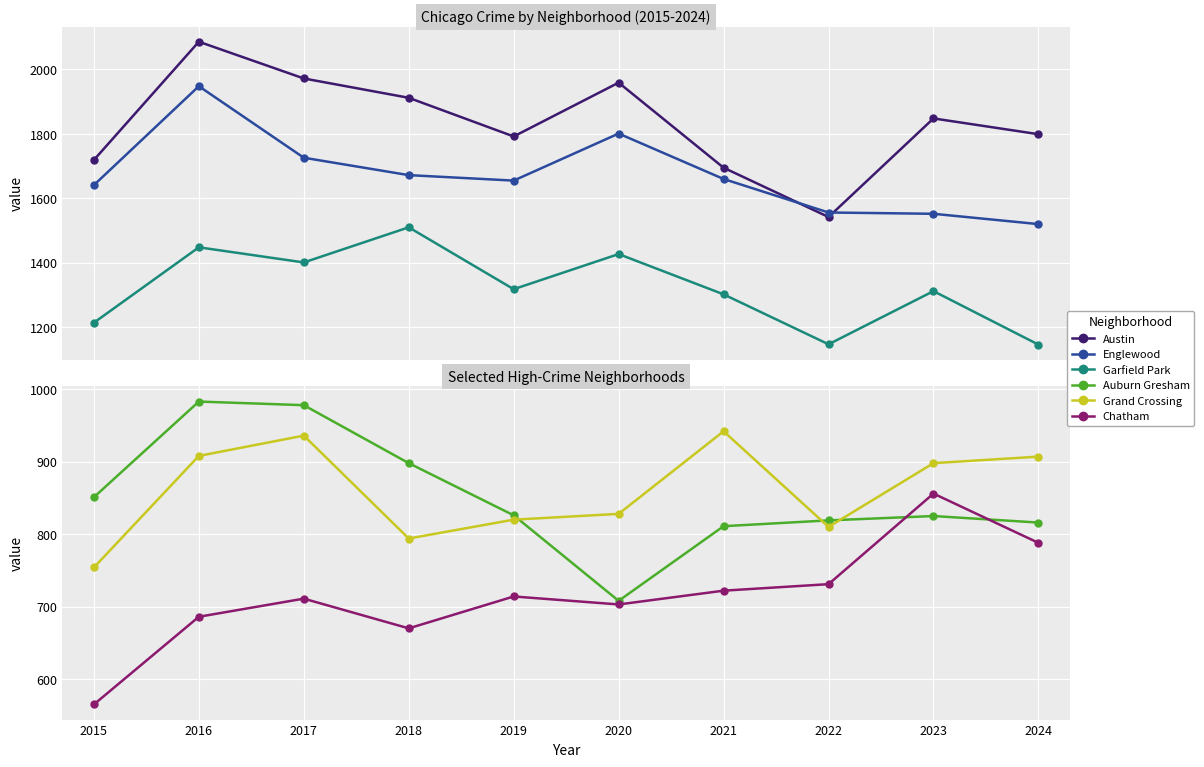

What is the sum of all Grand Crossing values?

8597